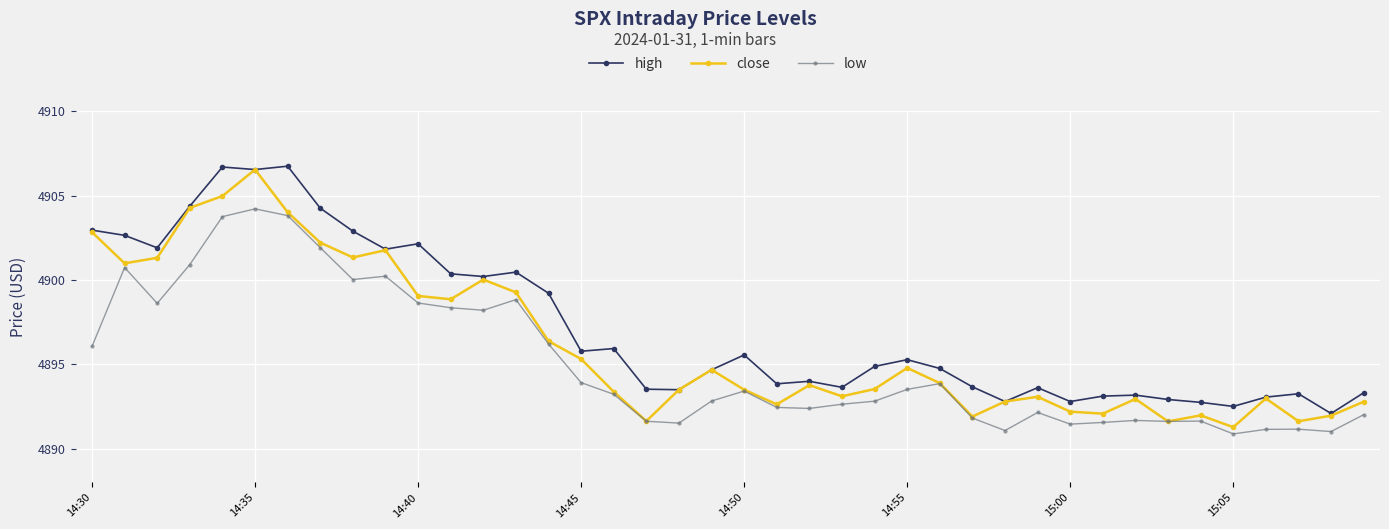

Which series has the largest total across all categories?

high